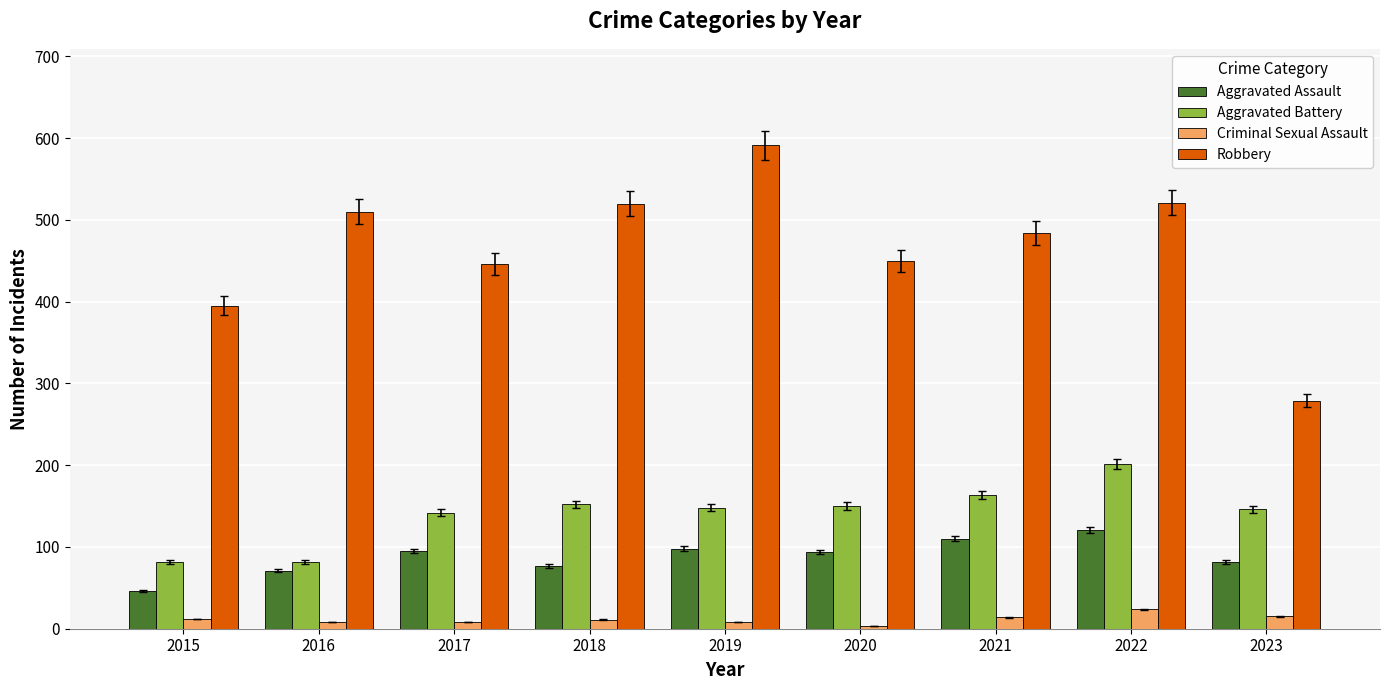

What is the value of the Aggravated Battery bar at the 9th from the left?

146